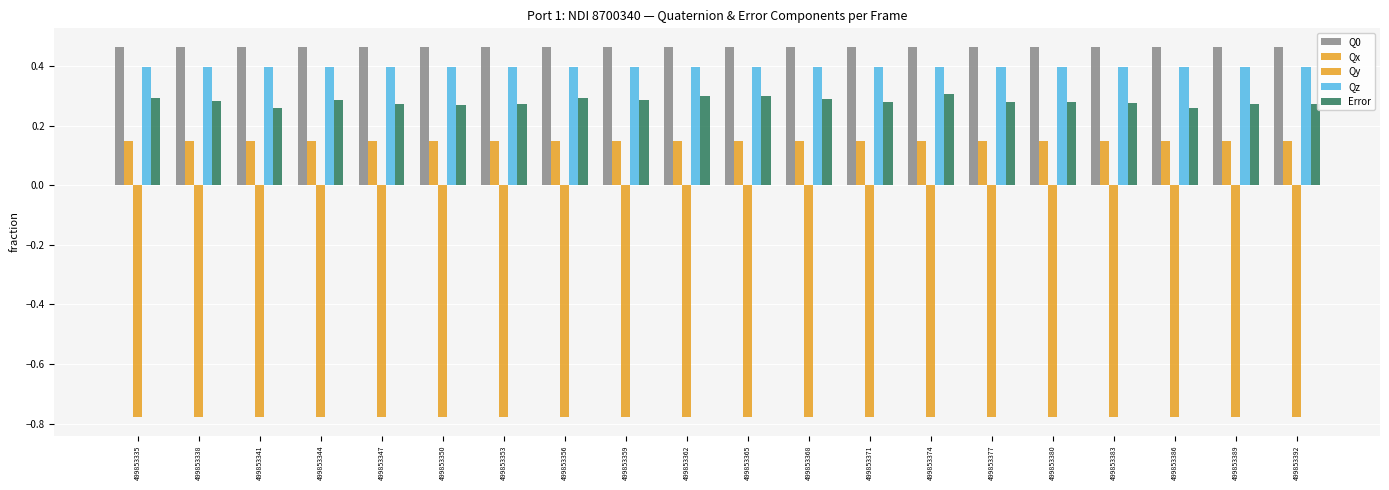

Reading left to right, extract all data points from this chart.

Q0: 0.5	0.5	0.5	0.5	0.5	0.5	0.5	0.5	0.5	0.5	0.5	0.5	0.5	0.5	0.5	0.5	0.5	0.5	0.5	0.5
Qx: 0.1	0.1	0.1	0.1	0.1	0.1	0.1	0.1	0.1	0.1	0.1	0.1	0.1	0.1	0.1	0.1	0.1	0.1	0.1	0.1
Qy: -0.8	-0.8	-0.8	-0.8	-0.8	-0.8	-0.8	-0.8	-0.8	-0.8	-0.8	-0.8	-0.8	-0.8	-0.8	-0.8	-0.8	-0.8	-0.8	-0.8
Qz: 0.4	0.4	0.4	0.4	0.4	0.4	0.4	0.4	0.4	0.4	0.4	0.4	0.4	0.4	0.4	0.4	0.4	0.4	0.4	0.4
Error: 0.3	0.3	0.3	0.3	0.3	0.3	0.3	0.3	0.3	0.3	0.3	0.3	0.3	0.3	0.3	0.3	0.3	0.3	0.3	0.3